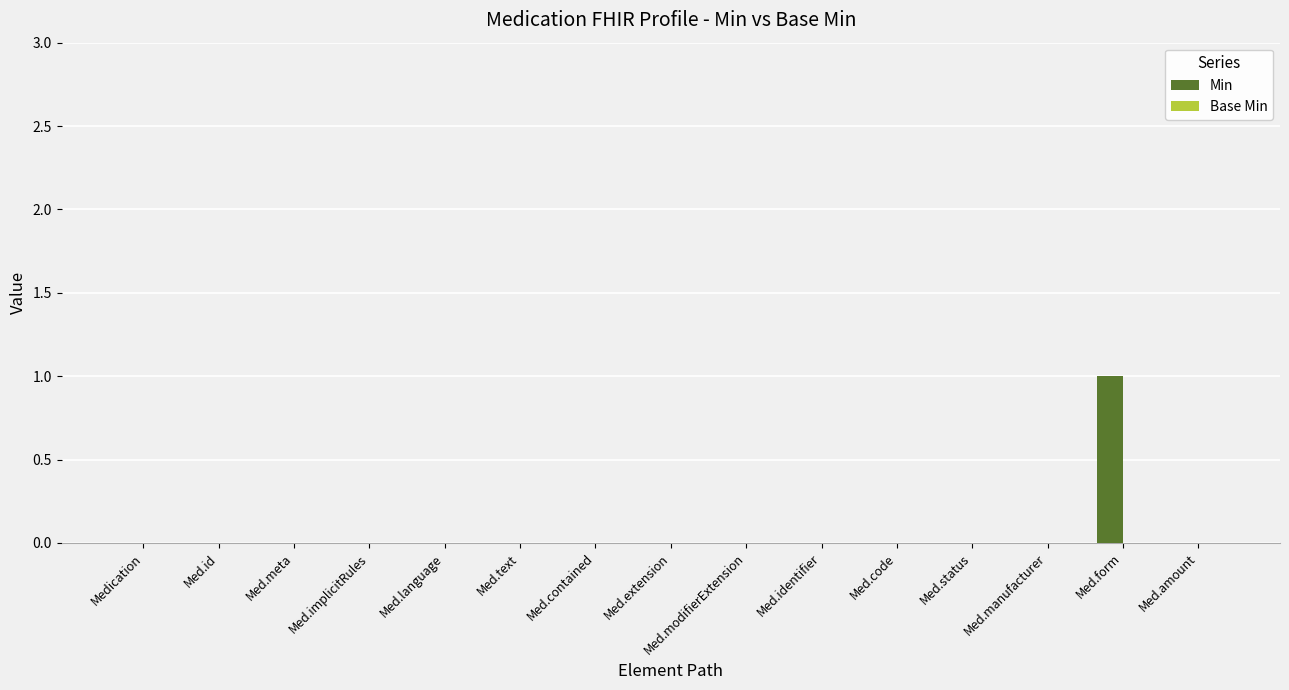

Which label corresponds to the largest value in the chart?

Med.form